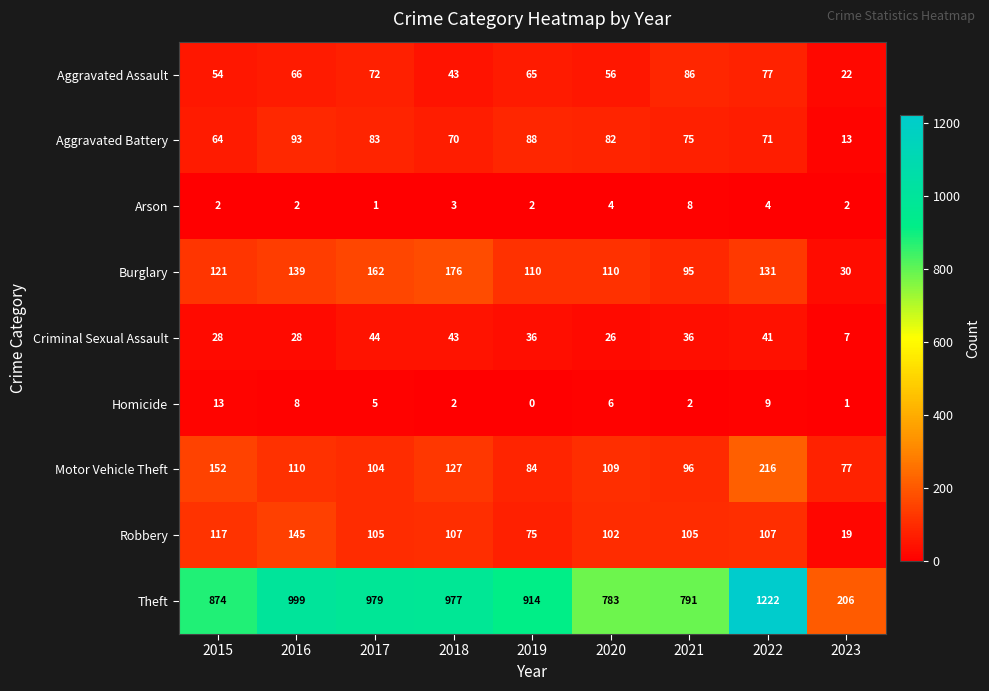

At 2022, list the series in order from largest to smallest.

Theft, Motor Vehicle Theft, Burglary, Robbery, Aggravated Assault, Aggravated Battery, Criminal Sexual Assault, Homicide, Arson